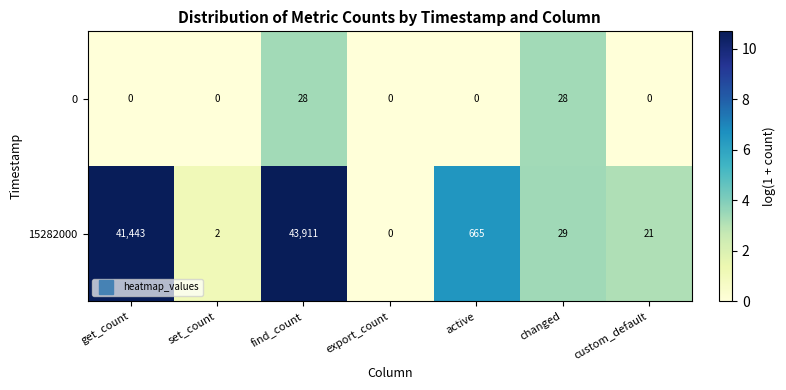

Reading left to right, what are all the values shown in this chart?

0: 0	0	28	0	0	28	0
15282000: 41443	2	43911	0	665	29	21